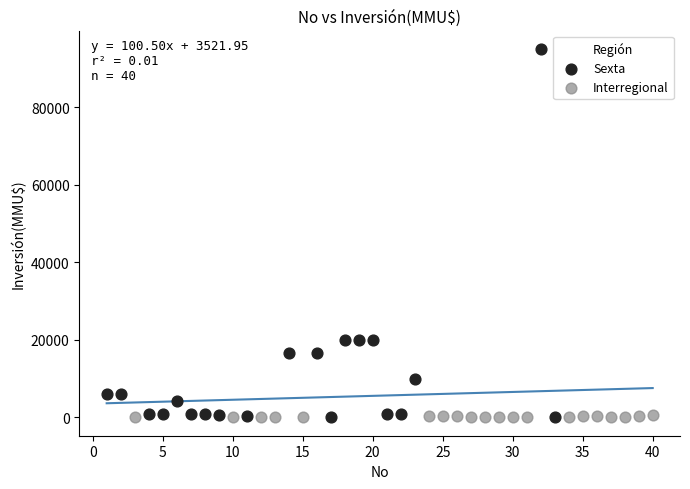

Which series contains the highest Y value?

Sexta